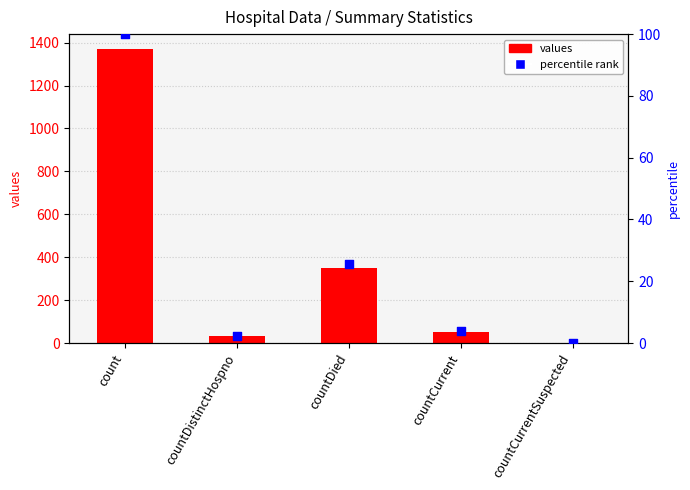

Which series reaches the minimum Y coordinate?

values